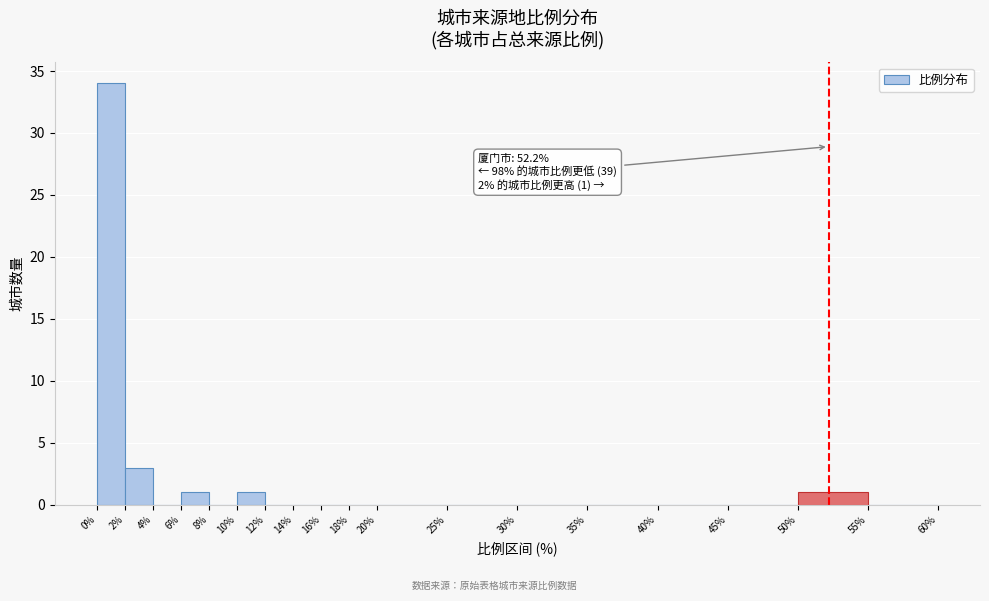

Over which range of the x-axis is the bar tallest?

0% to 2%